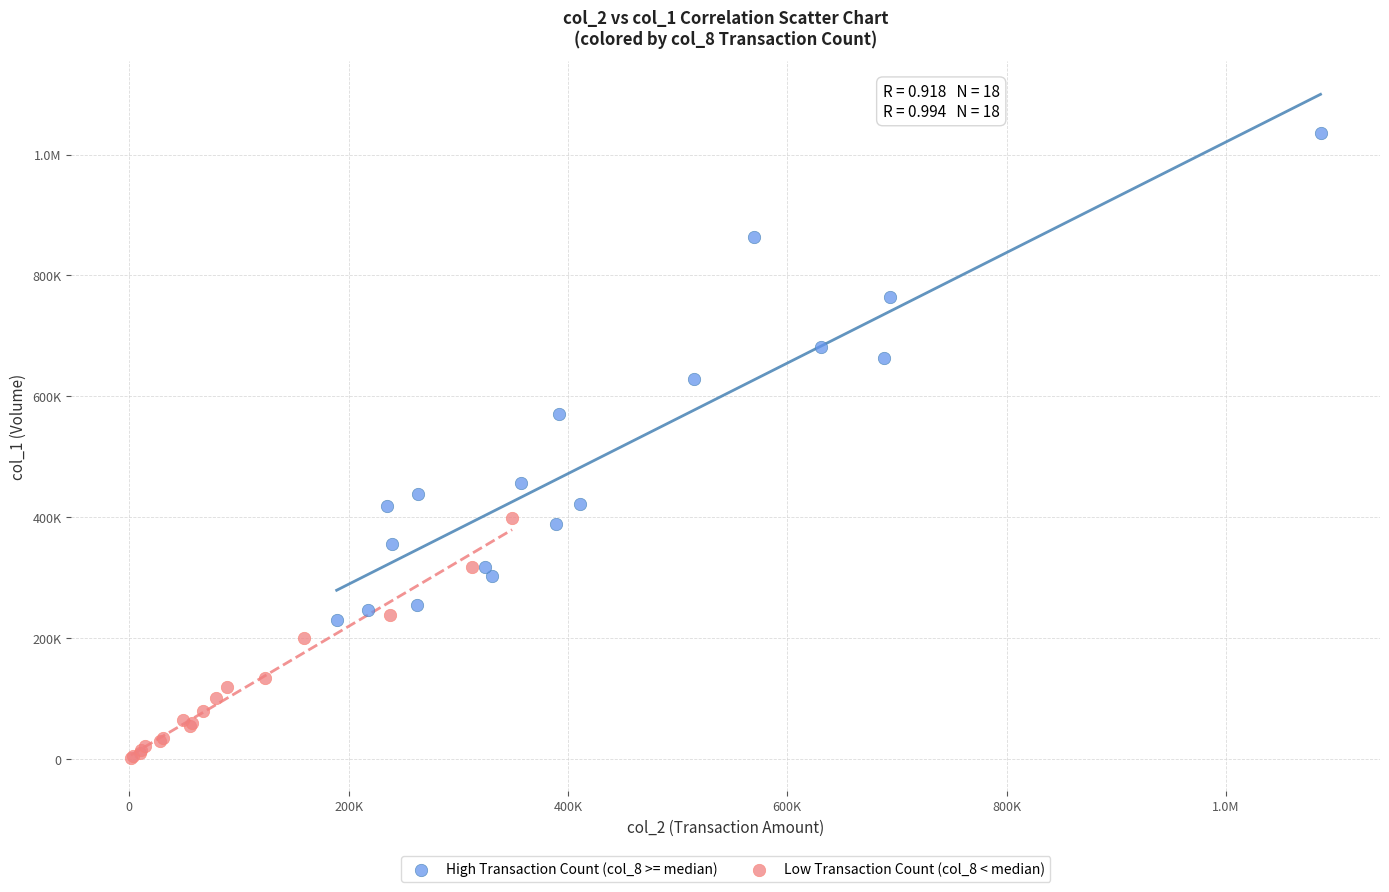

What are all the series names shown in the legend?

High Transaction Count (col_8 >= median), Low Transaction Count (col_8 < median)